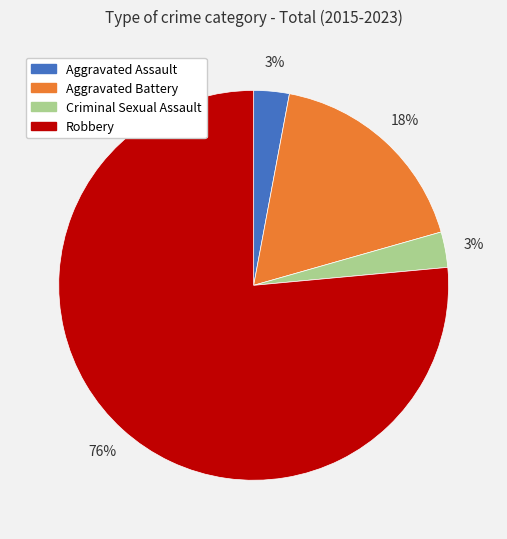

Which slice is the largest?

Robbery